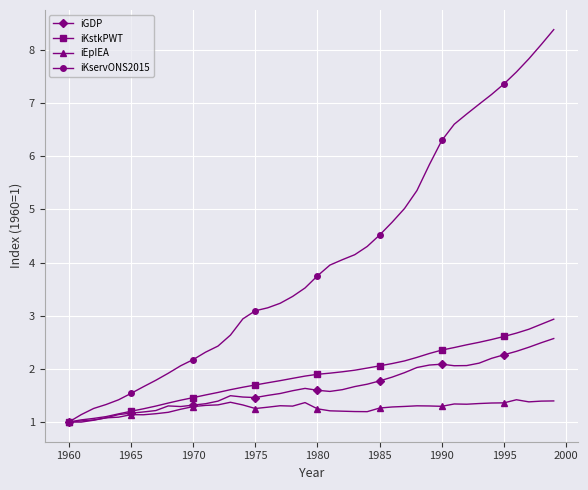

How many values in the iKservONS2015 series are below 3?

15